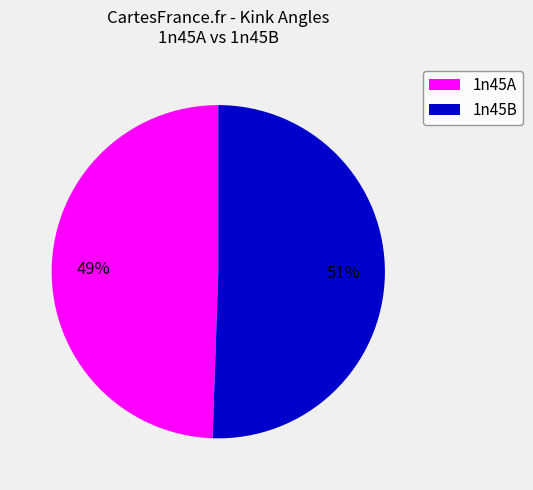

Is 1n45A the majority of the pie?

No